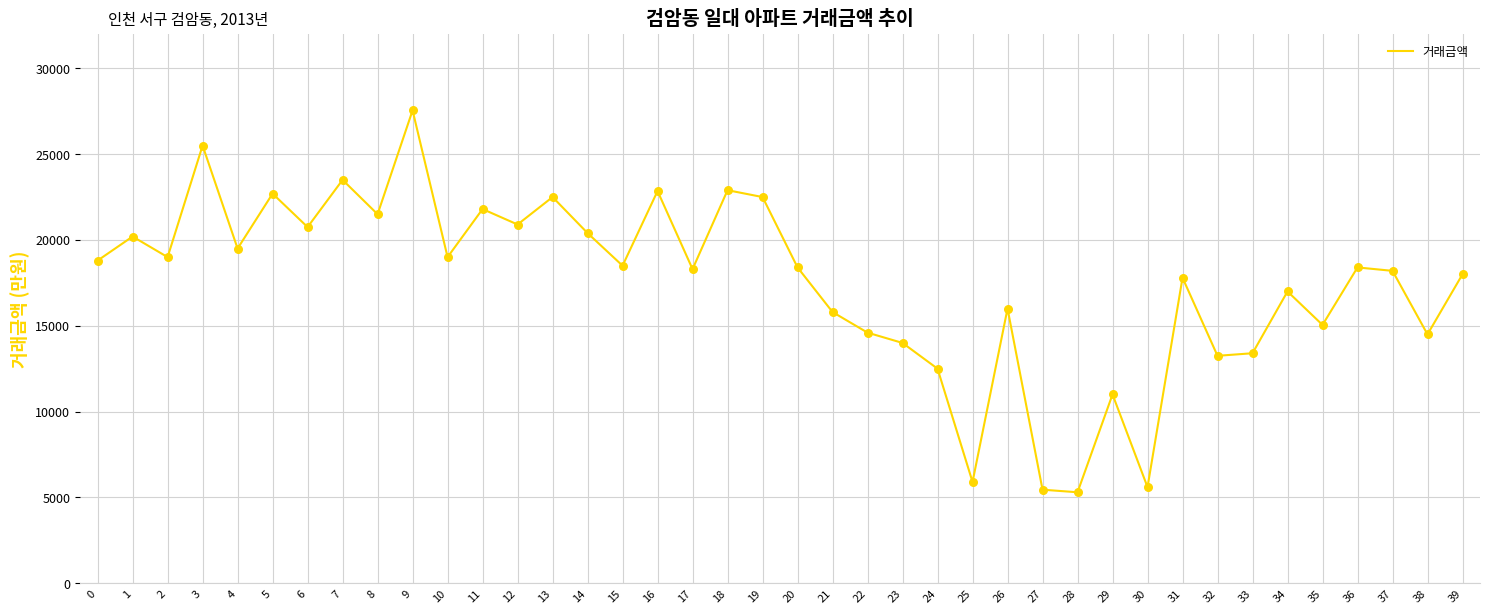

Which has a higher value, 32 or 1?

1